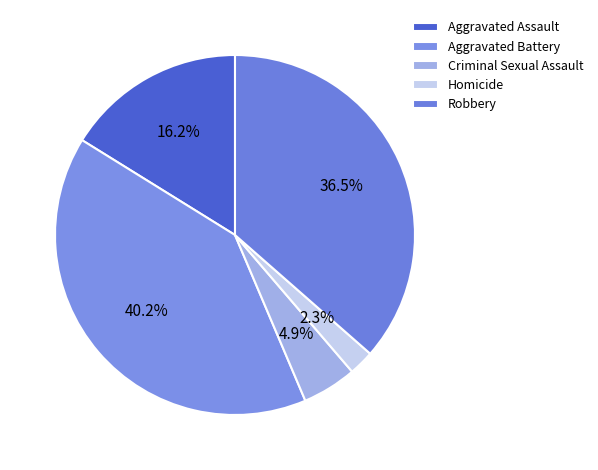

Combined, do Aggravated Battery and Homicide account for over 50%?

No